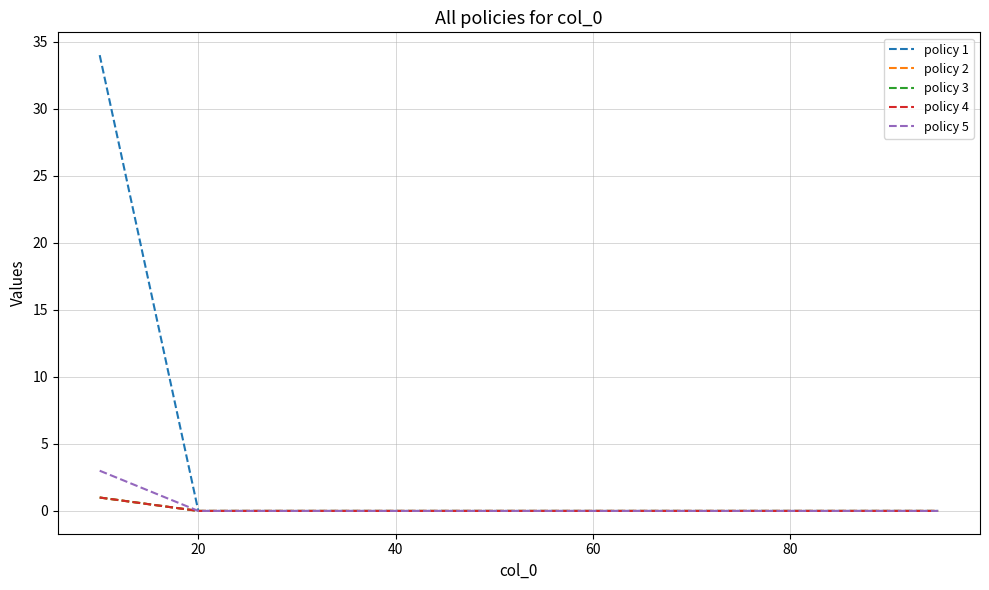

What is the difference between the maximum and minimum values in the policy 2 series?

1